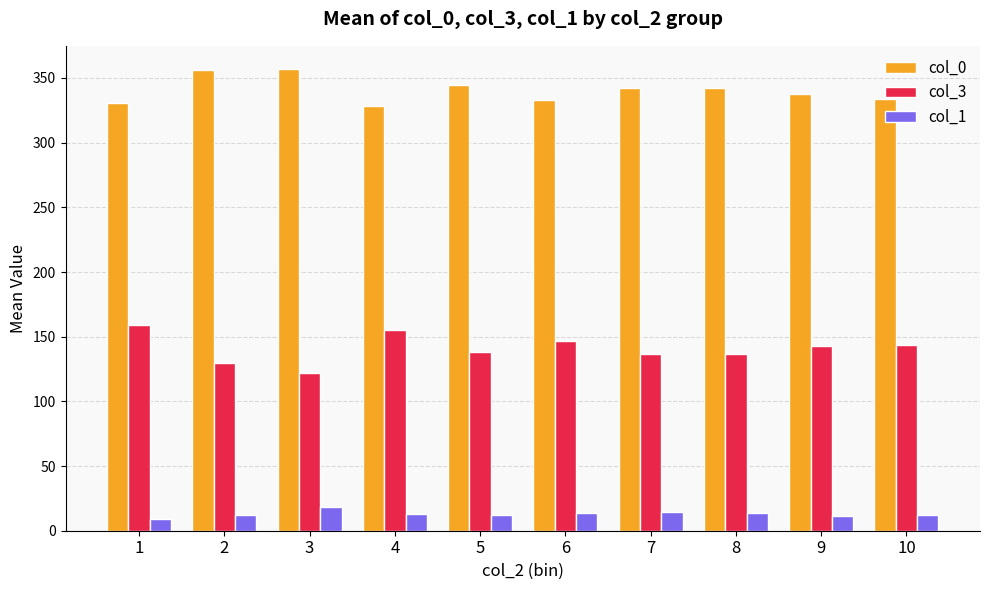

What is the difference between the highest and lowest values at 2?

344.5